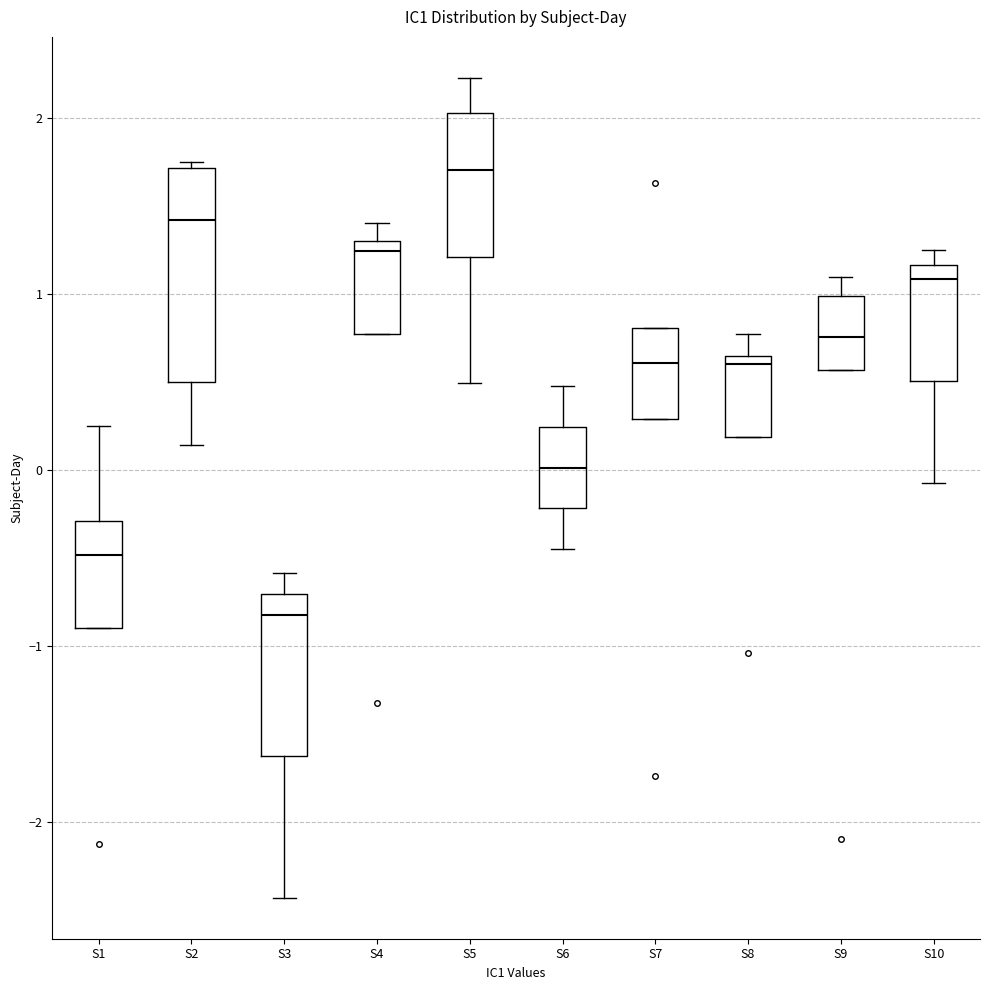

Reading left to right, transcribe this box plot: for each box, give where its median line is, the range the box spans, and where its two whiskers end, as read against the y-axis. The values are not printed on the chart, so give them approximately, as read against the axis.

S1: median -0.5, box -0.9 to -0.3, whiskers -0.9 to 0.2
S2: median 1.4, box 0.5 to 1.7, whiskers 0.1 to 1.8
S3: median -0.8, box -1.6 to -0.7, whiskers -2.4 to -0.6
S4: median 1.2, box 0.8 to 1.3, whiskers 0.8 to 1.4
S5: median 1.7, box 1.2 to 2.0, whiskers 0.5 to 2.2
S6: median 0.0, box -0.2 to 0.2, whiskers -0.4 to 0.5
S7: median 0.6, box 0.3 to 0.8, whiskers 0.3 to 0.8
S8: median 0.6 (just below the box's upper edge), box 0.2 to 0.6, whiskers 0.2 to 0.8
S9: median 0.8, box 0.6 to 1.0, whiskers 0.6 to 1.1
S10: median 1.1, box 0.5 to 1.2, whiskers -0.1 to 1.2 (just above the box's upper edge)